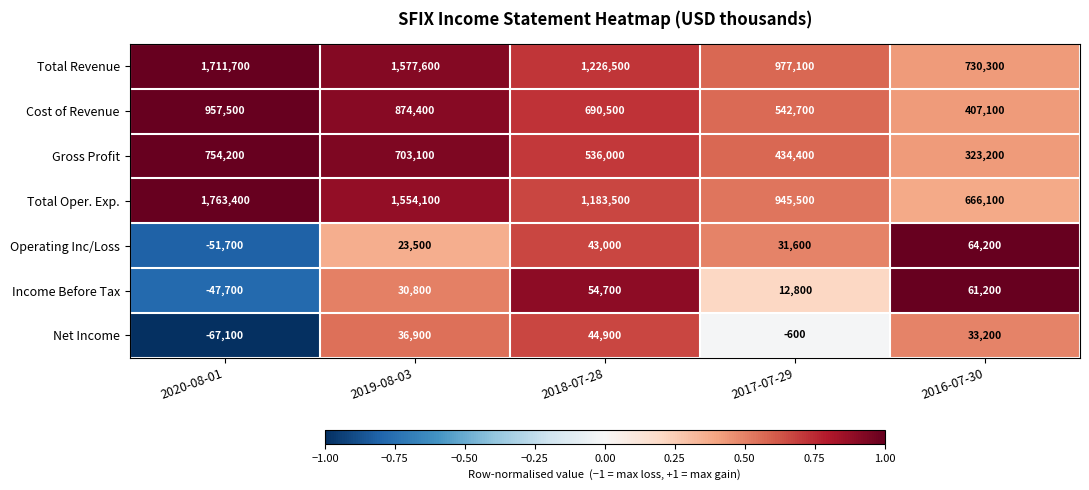

The Income Before Tax series shows 12800 at 2017-07-29. True or false?

True